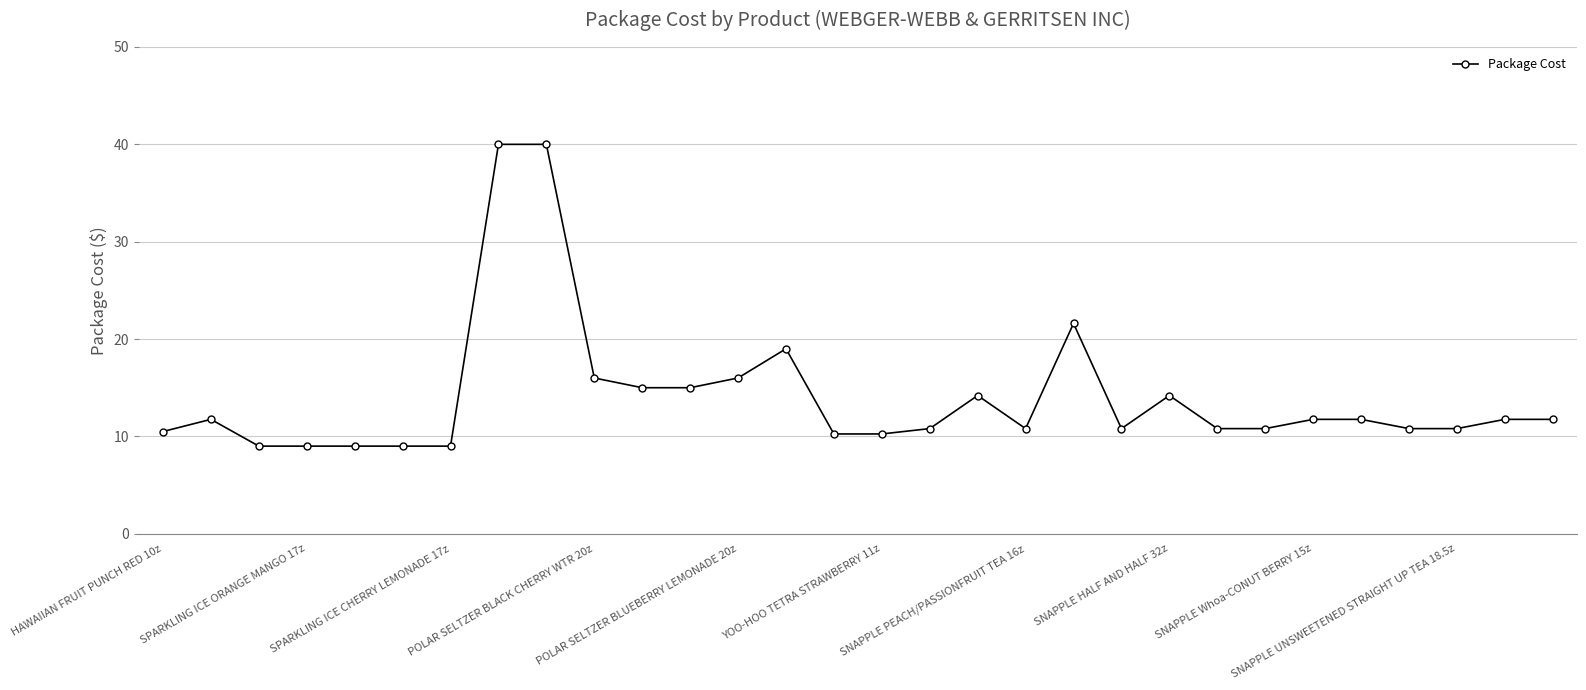

What is the average value?

14.0